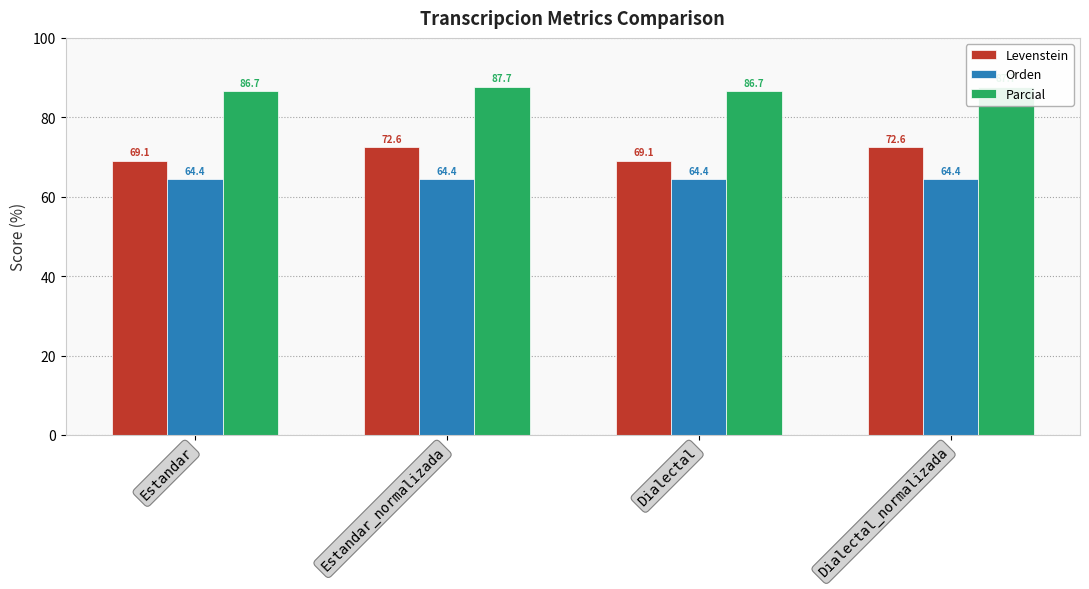

Which category has the highest value in the Parcial series?

Estandar_normalizada